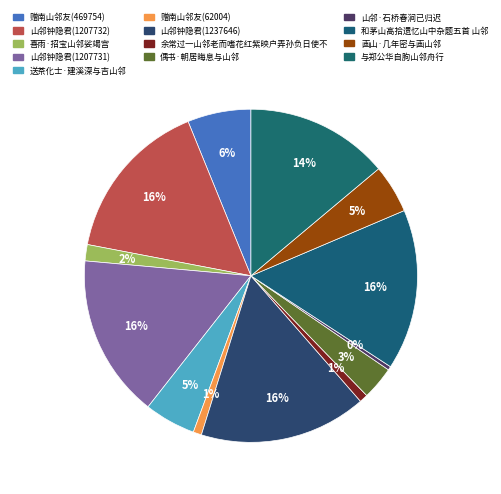

To the nearest percent, what percentage of the pie is 与郑公华自朐山邻舟行?

14%